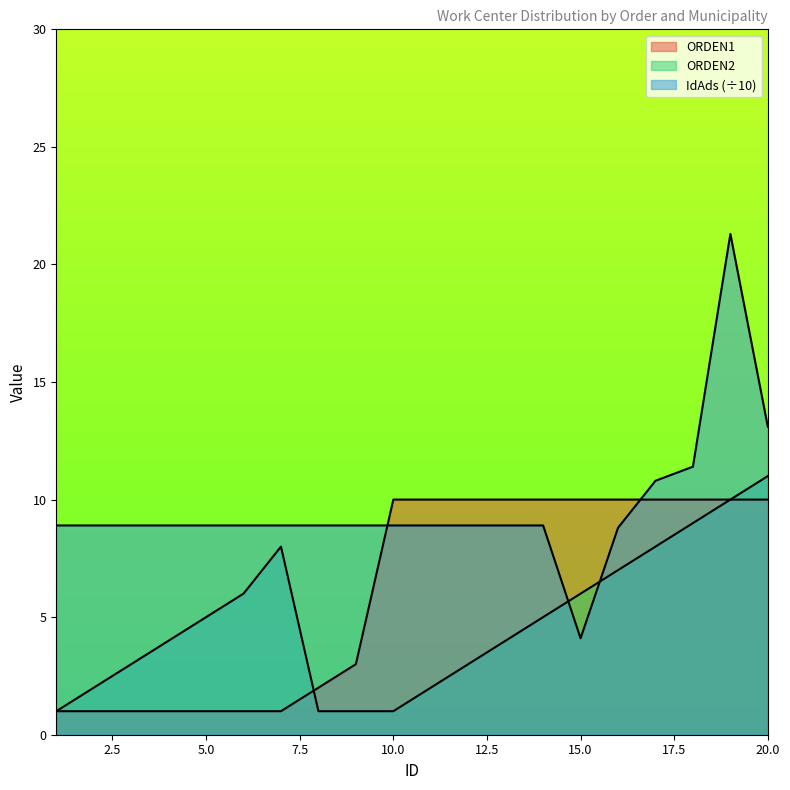

Which label corresponds to the smallest value in the chart?

1